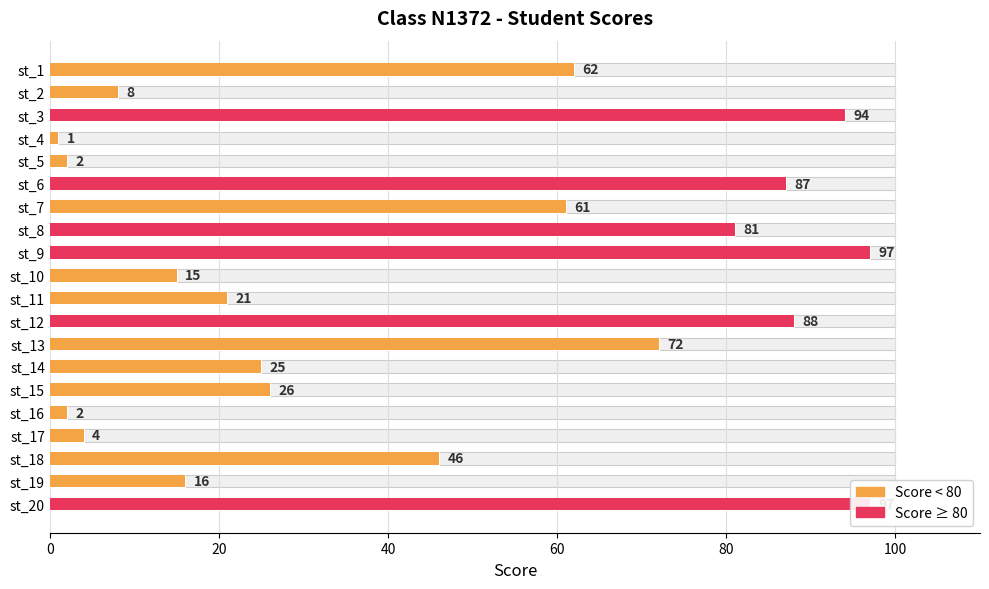

Are the bars horizontal?

Yes